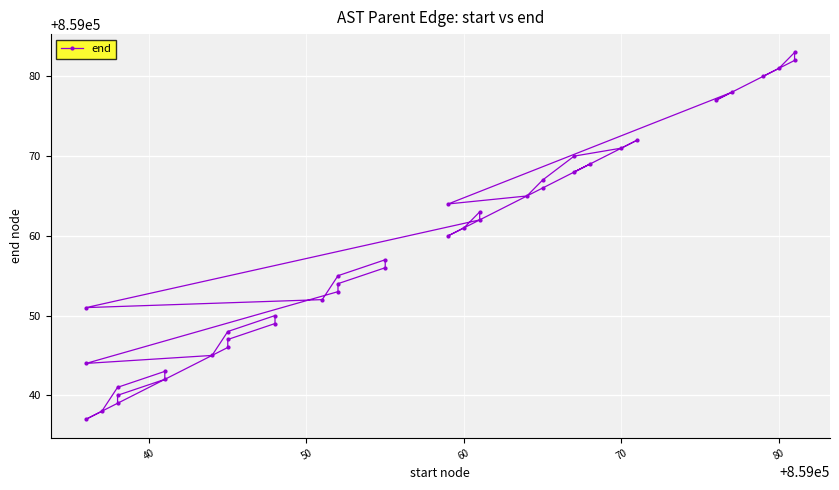

What is the smallest value displayed?

859037